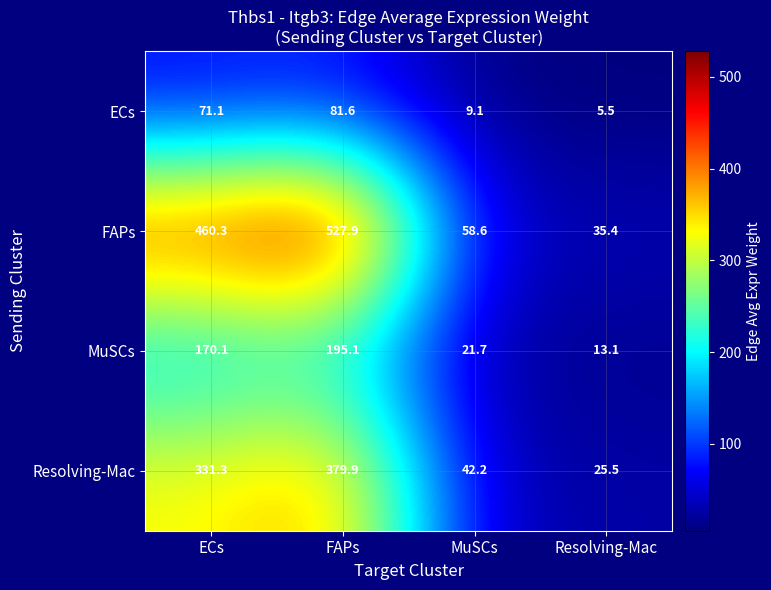

What is the difference between the maximum and minimum values in the ECs series?

76.1